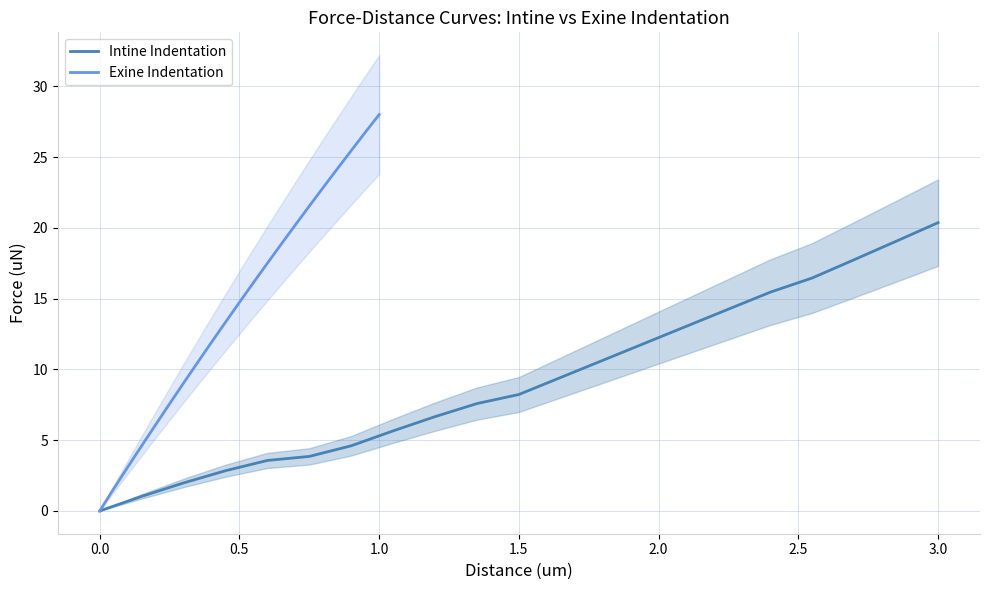

The Exine Indentation series shows -12.0 at 0.0. True or false?

False